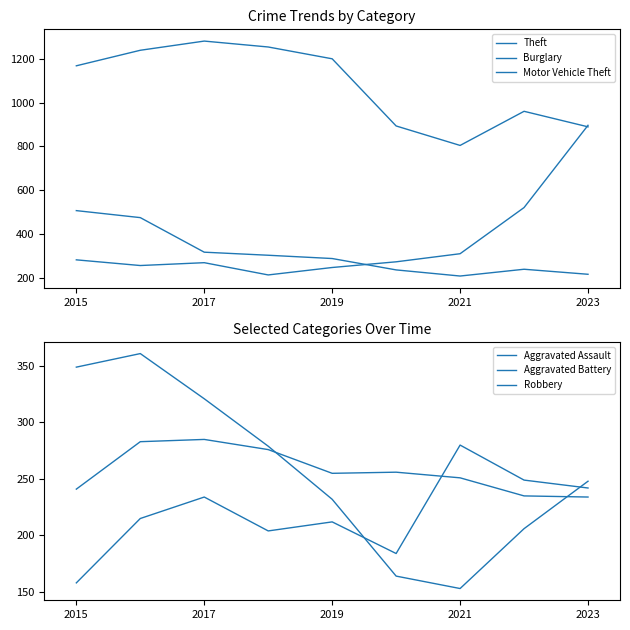

Is this an area chart (filled region under the line)?

No